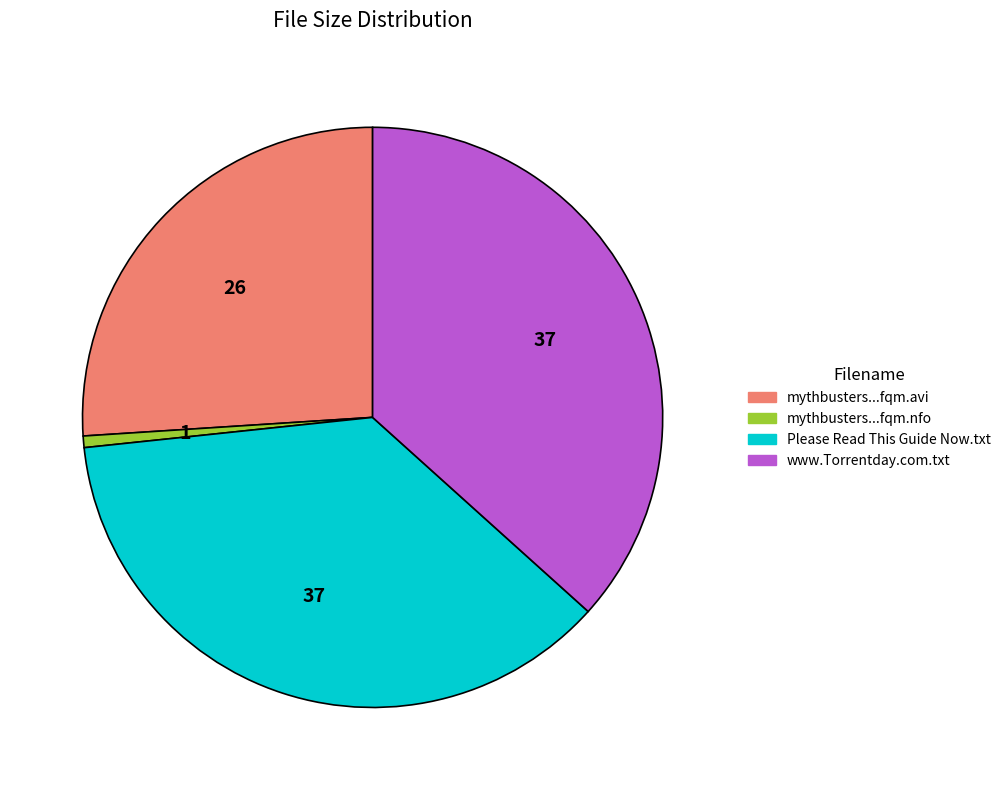

Is there any slice that represents more than half of the pie?

No